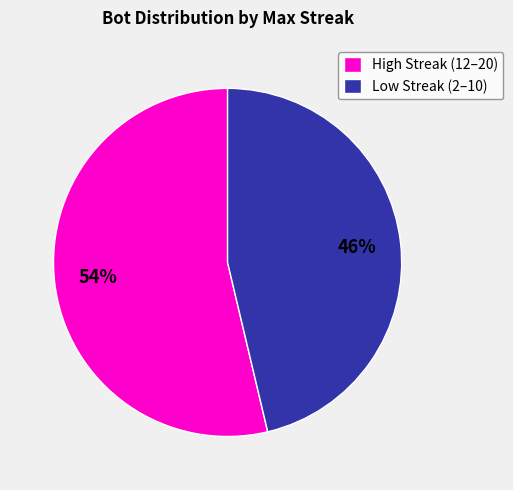

How many slices are in this pie chart?

2